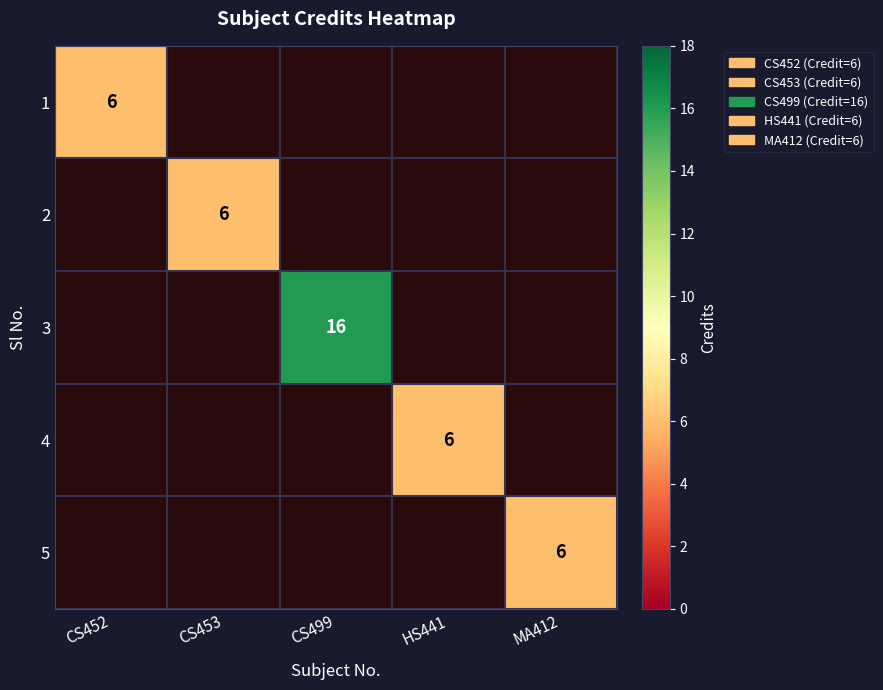

The value of 4 at HS441 is 6. True or false?

True